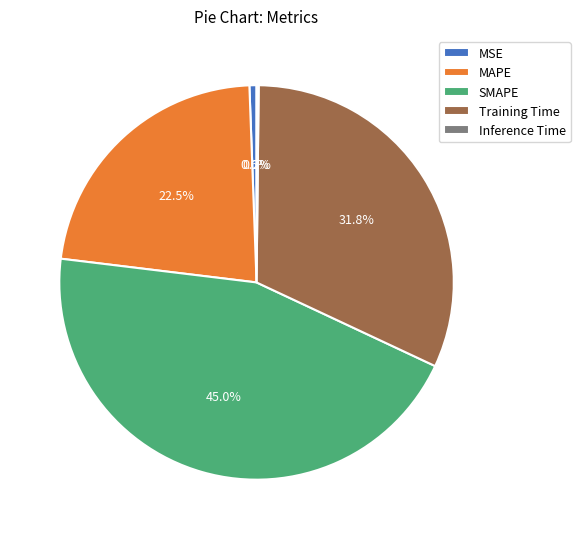

To the nearest percent, what is the difference between the Training Time and SMAPE slice percentages?

13%